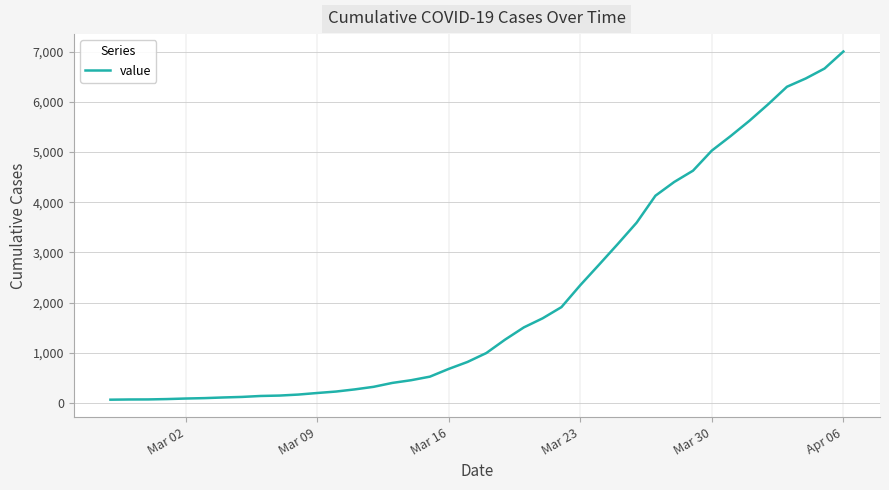

What is the difference between the maximum and minimum values?

6939